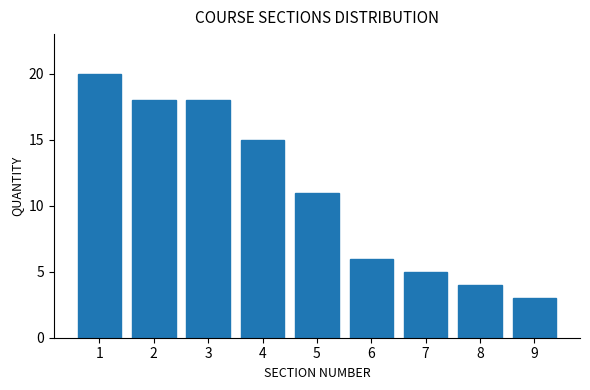

Over which range of the x-axis is the bar tallest?

0.5 to 1.5